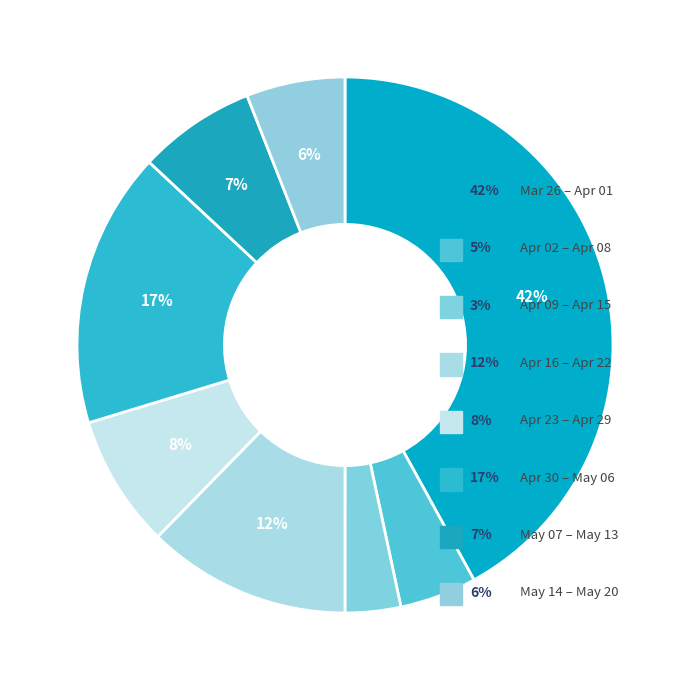

How many segments does this pie chart have?

8